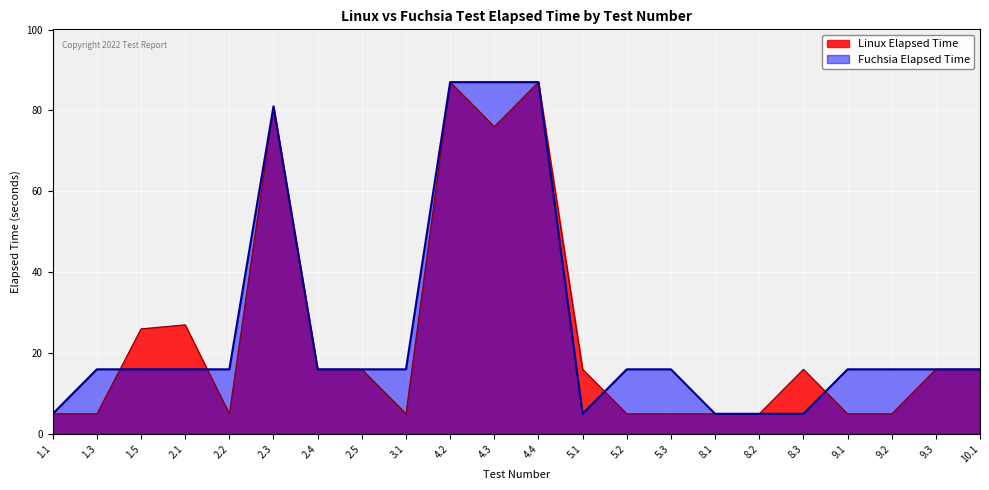

List the labels in order of Fuchsia Elapsed Time value, smallest first.

1.1, 5.1, 8.1, 8.2, 8.3, 1.3, 1.5, 2.1, 2.2, 2.4, 2.5, 3.1, 5.2, 5.3, 9.1, 9.2, 9.3, 10.1, 2.3, 4.2, 4.3, 4.4